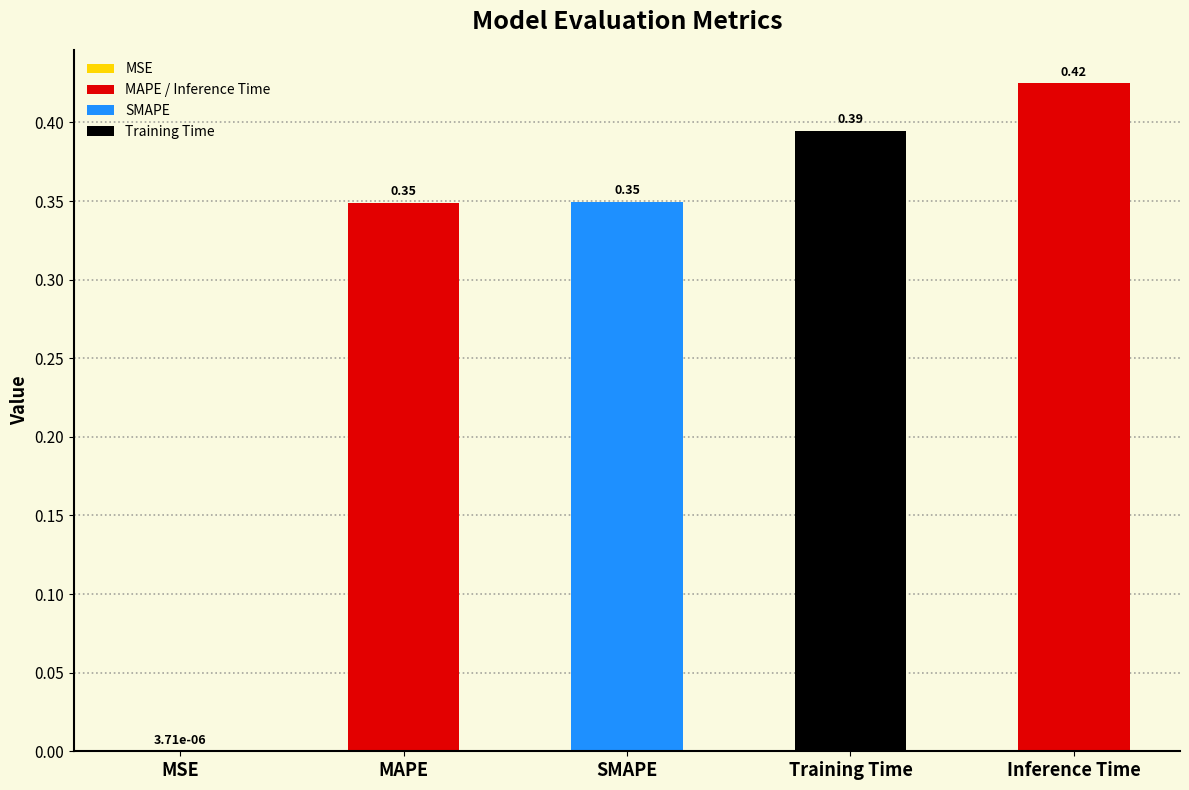

Are the bars horizontal?

No